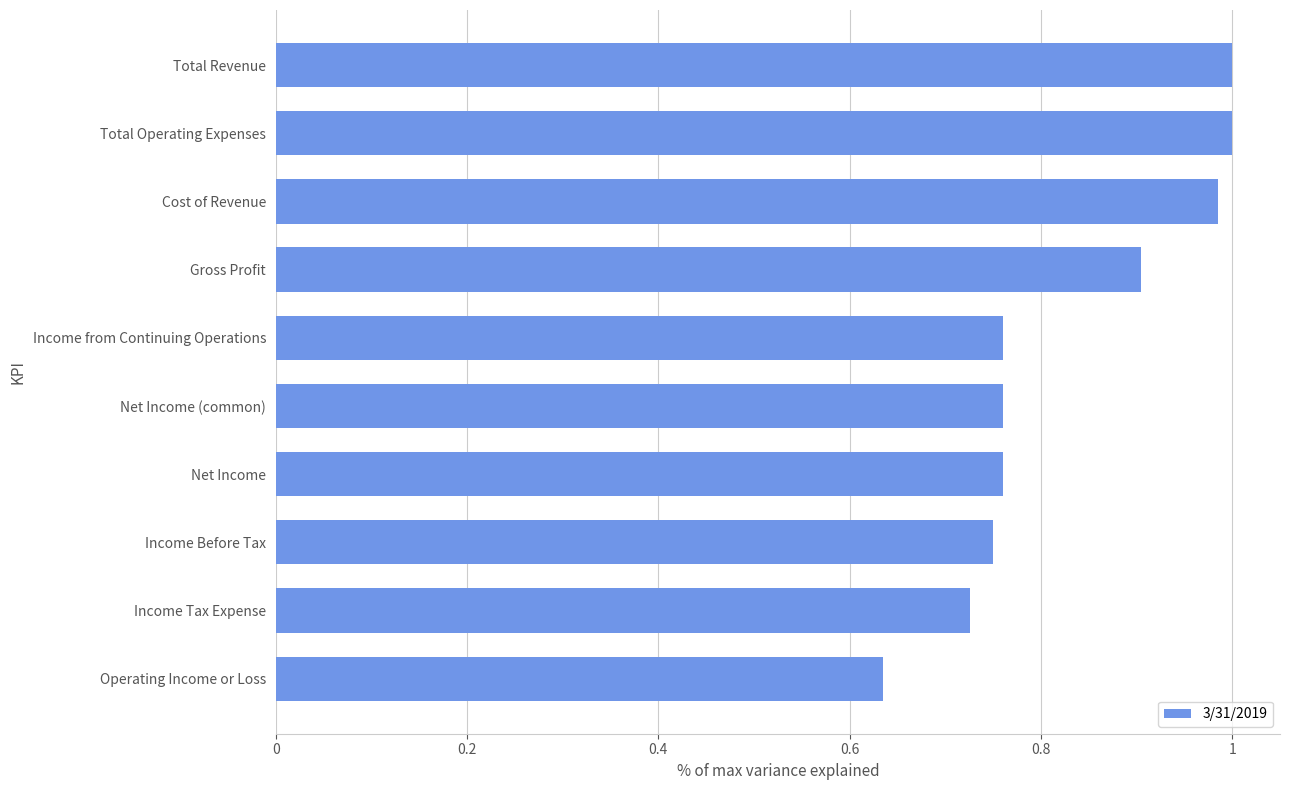

The value at Gross Profit is 0.9. True or false?

True